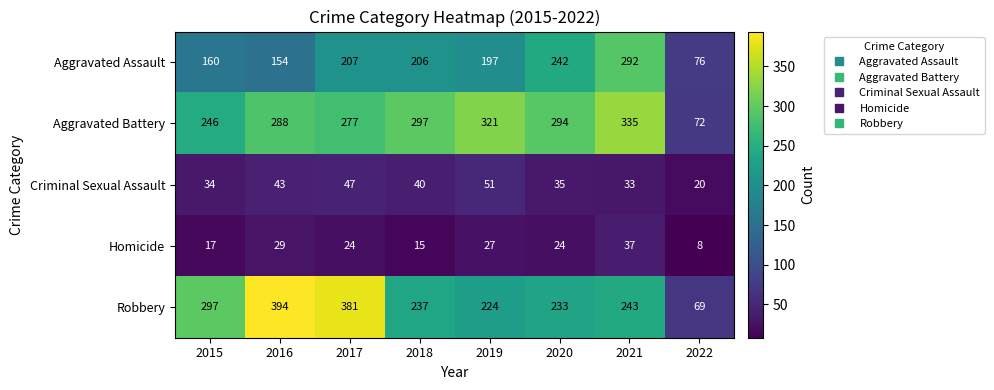

Which series has the largest total across all categories?

Aggravated Battery